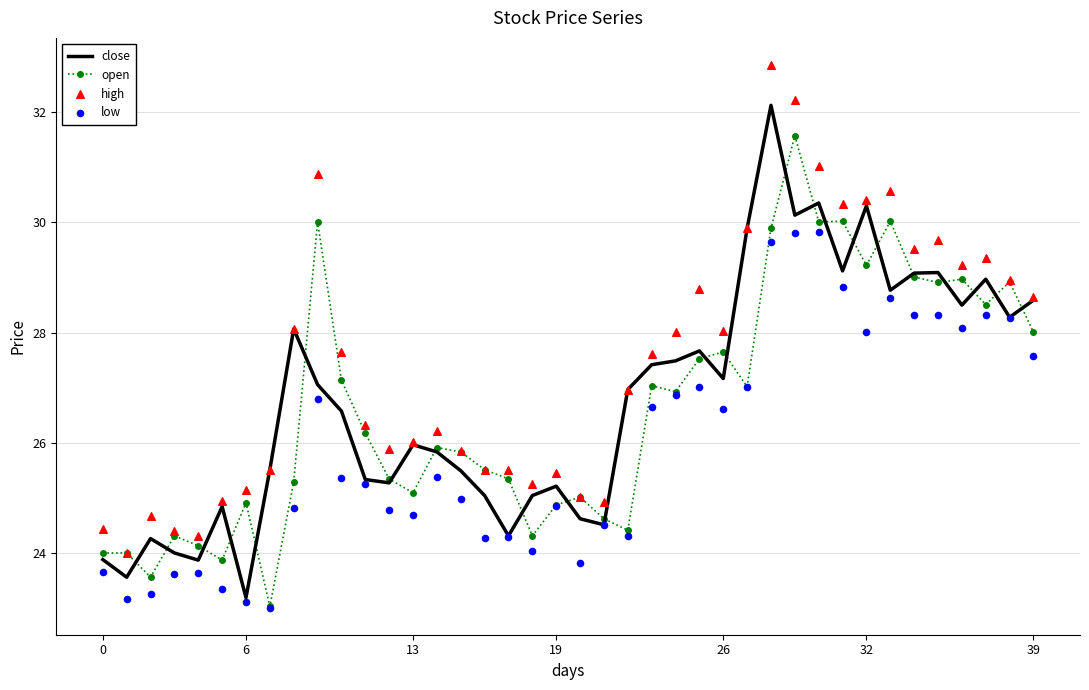

Is the value of high at 35 greater than the value of open at 10?

Yes